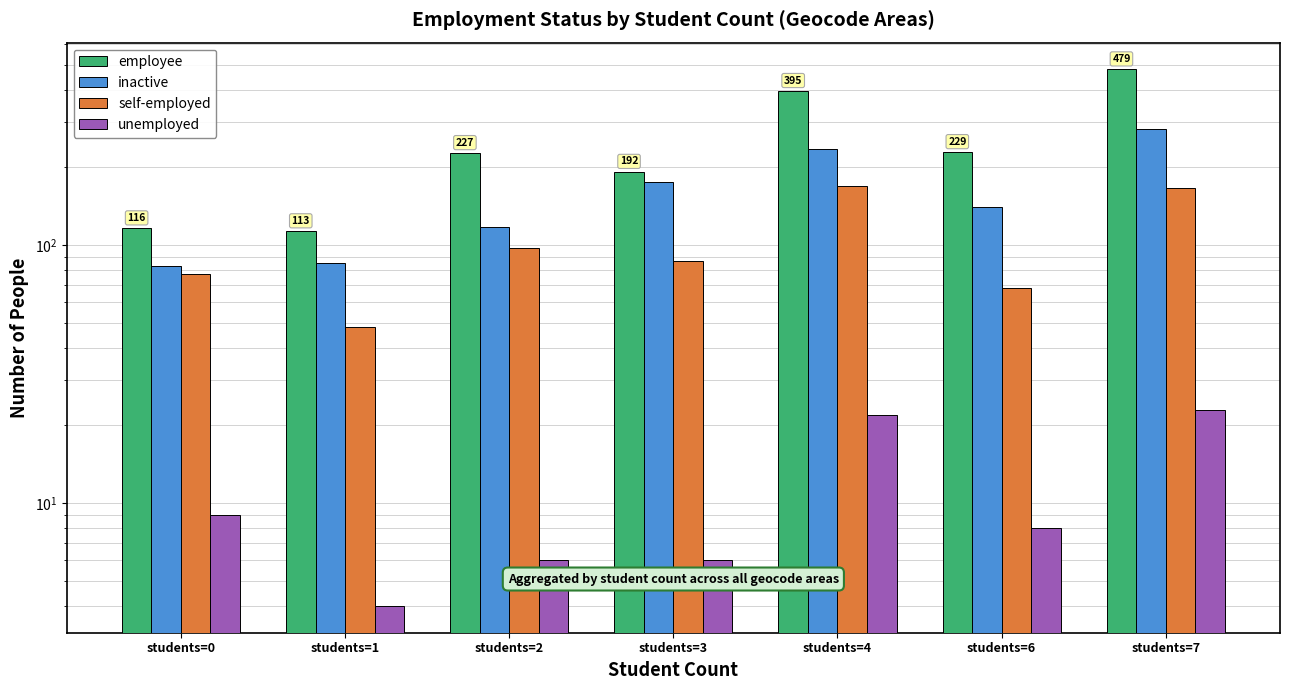

What is the total value across all series at students=2?

448